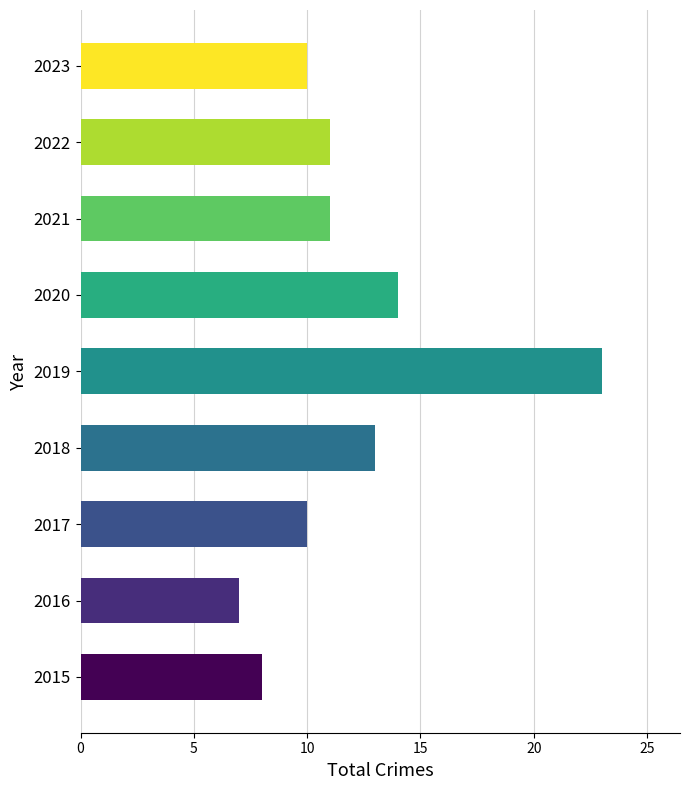

What is the greatest value displayed?

23